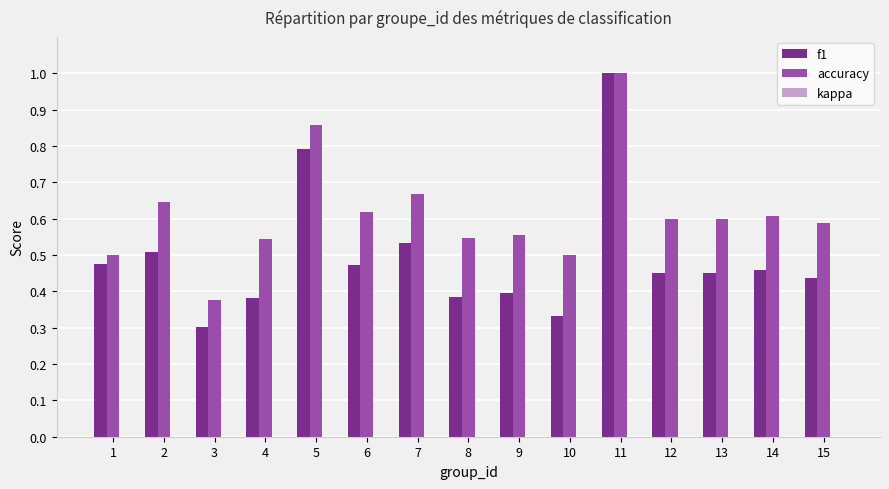

At how many categories does at least one series exceed 0?

15